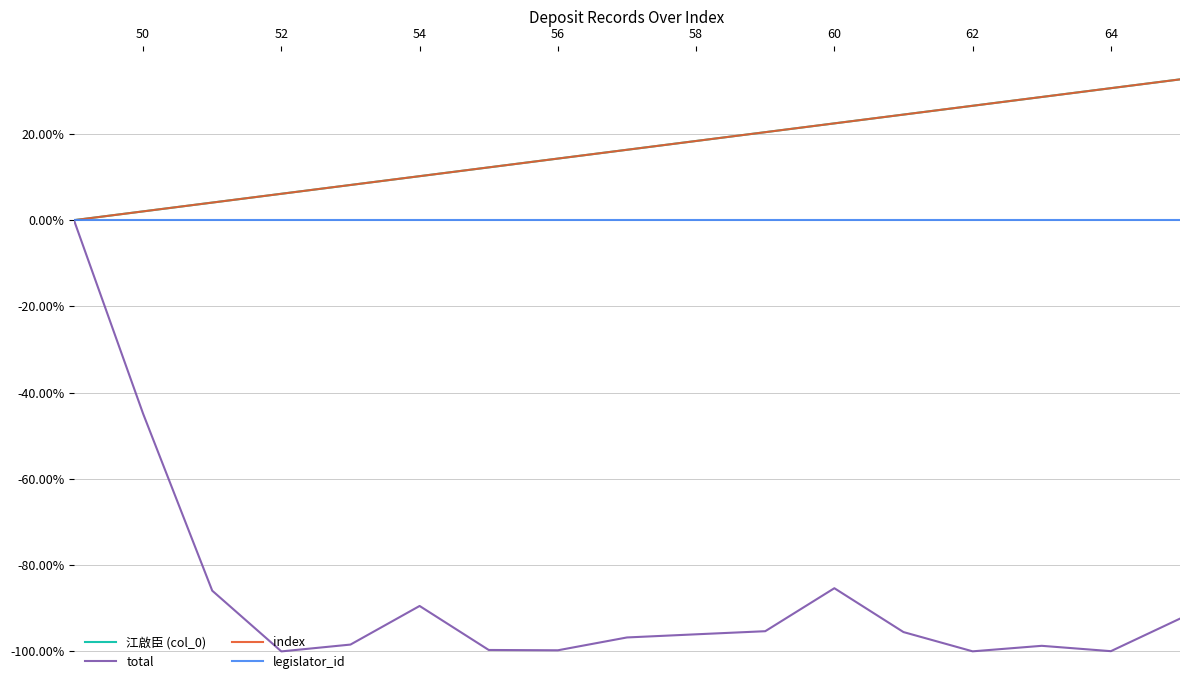

How many total values are between 0 and 1?

1